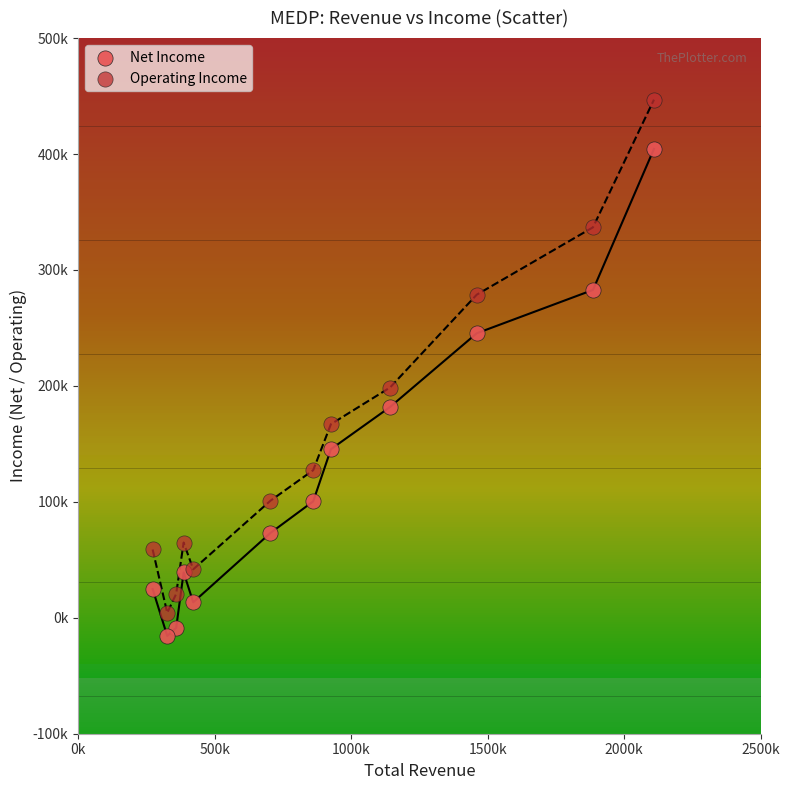

What are all the series names shown in the legend?

Net Income, Operating Income